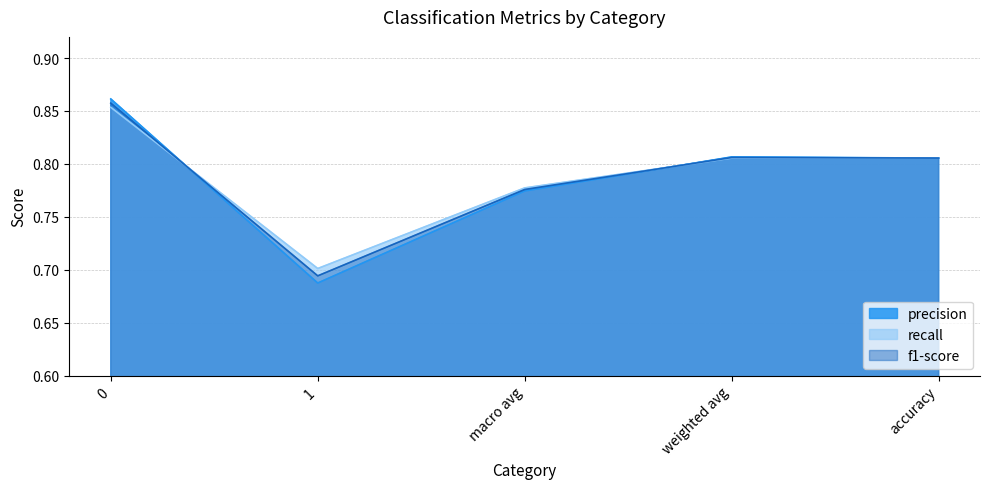

Read the precision value at 1.

0.7